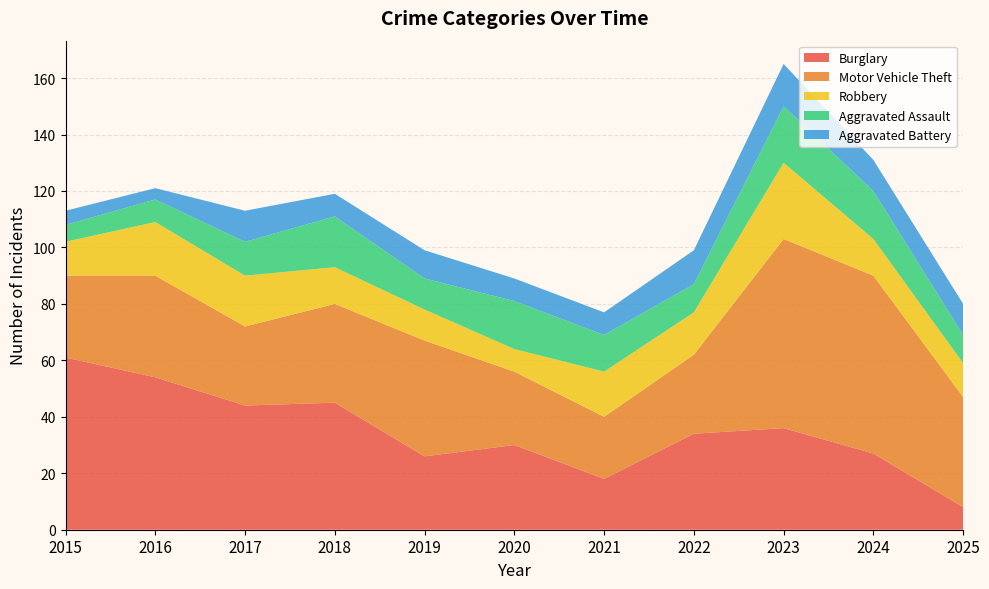

Reading right to left, what are all the values shown in this chart?

Burglary: 8	27	36	34	18	30	26	45	44	54	61
Motor Vehicle Theft: 39	63	67	28	22	26	41	35	28	36	29
Robbery: 12	13	27	15	16	8	11	13	18	19	12
Aggravated Assault: 10	17	20	10	13	17	11	18	12	8	6
Aggravated Battery: 11	11	15	12	8	8	10	8	11	4	5